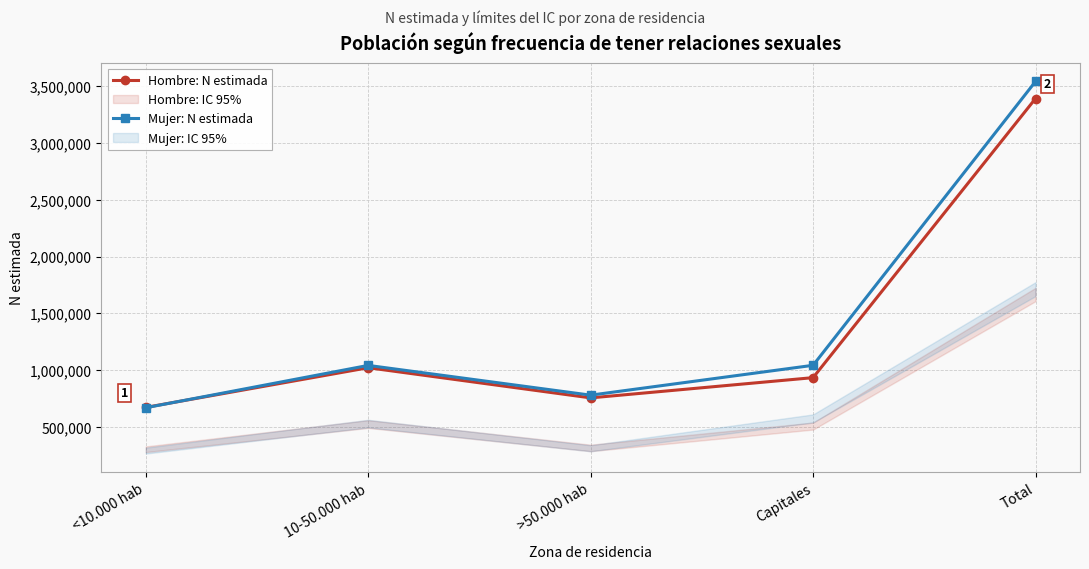

Reading left to right, what are all the values shown in this chart?

Hombre: N estimada: 673742	1022431	757368	935305	3388845
Mujer: N estimada: 670859	1042913	781266	1043779	3538817